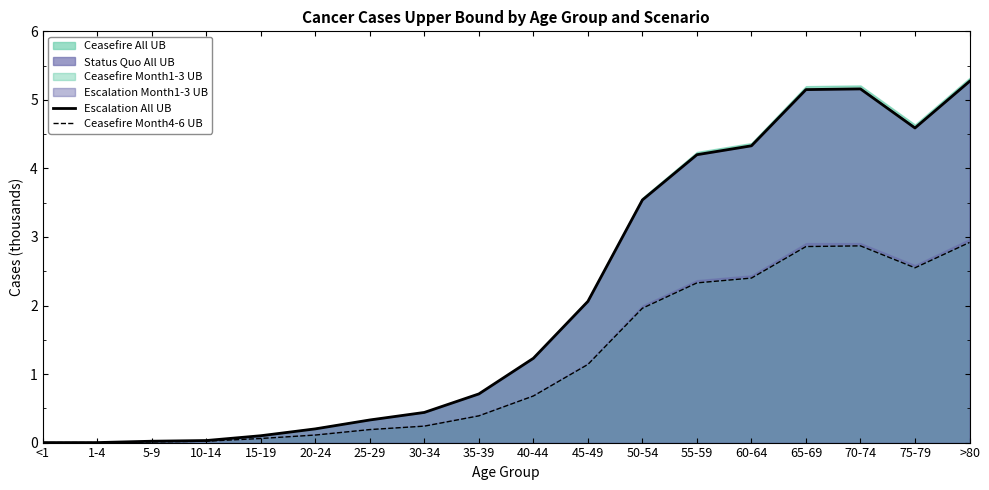

How many values in Escalation All UB are above zero?

16